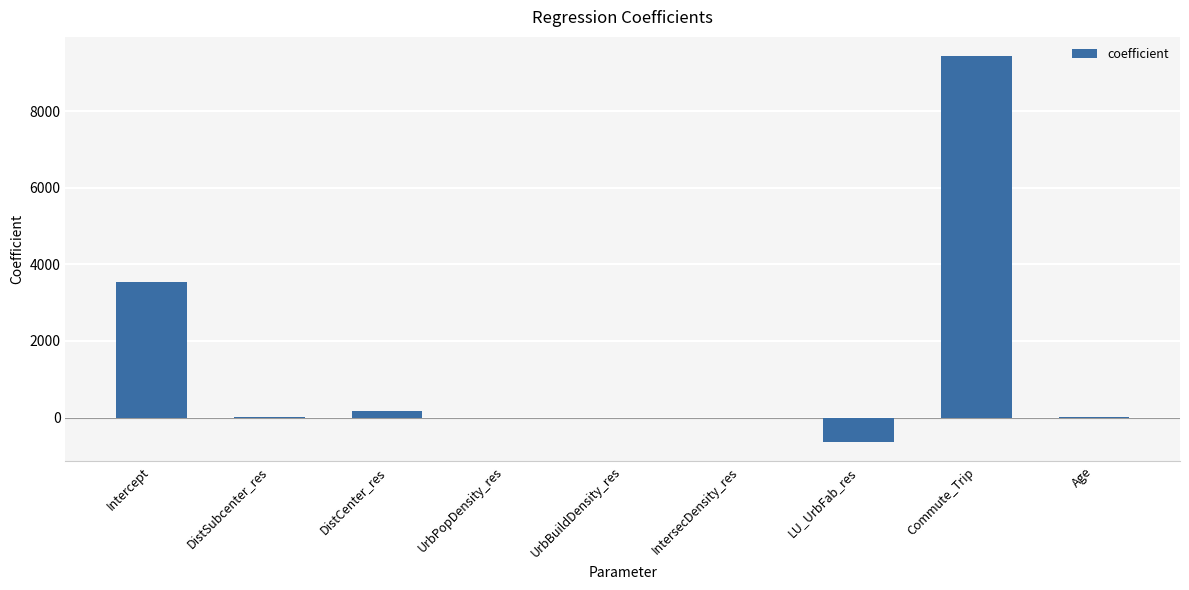

How many distinct data groups are displayed?

1